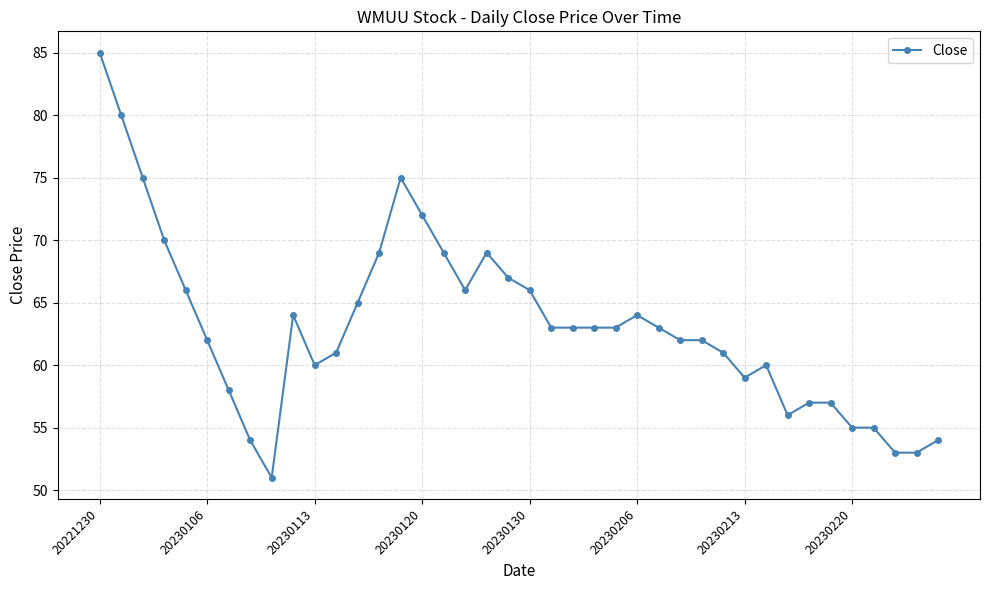

True or false: there are more than 0 points higher than both neighbors.

True